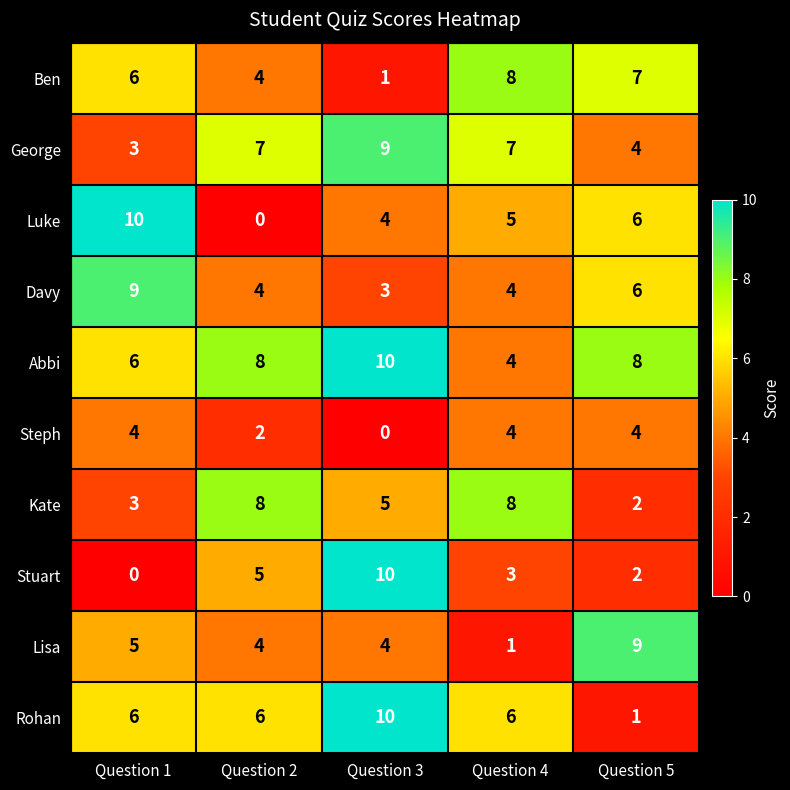

At which label does Stuart reach its minimum?

Question 1